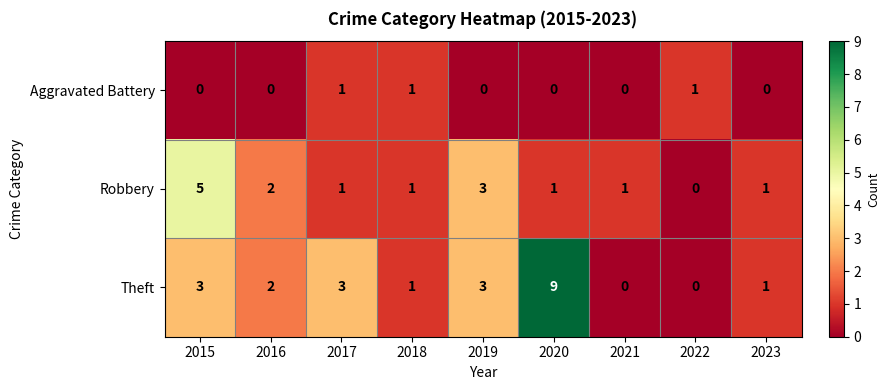

Reading left to right, list all the values displayed in this chart.

Aggravated Battery: 2015=0	2016=0	2017=1	2018=1	2019=0	2020=0	2021=0	2022=1	2023=0
Robbery: 2015=5	2016=2	2017=1	2018=1	2019=3	2020=1	2021=1	2022=0	2023=1
Theft: 2015=3	2016=2	2017=3	2018=1	2019=3	2020=9	2021=0	2022=0	2023=1